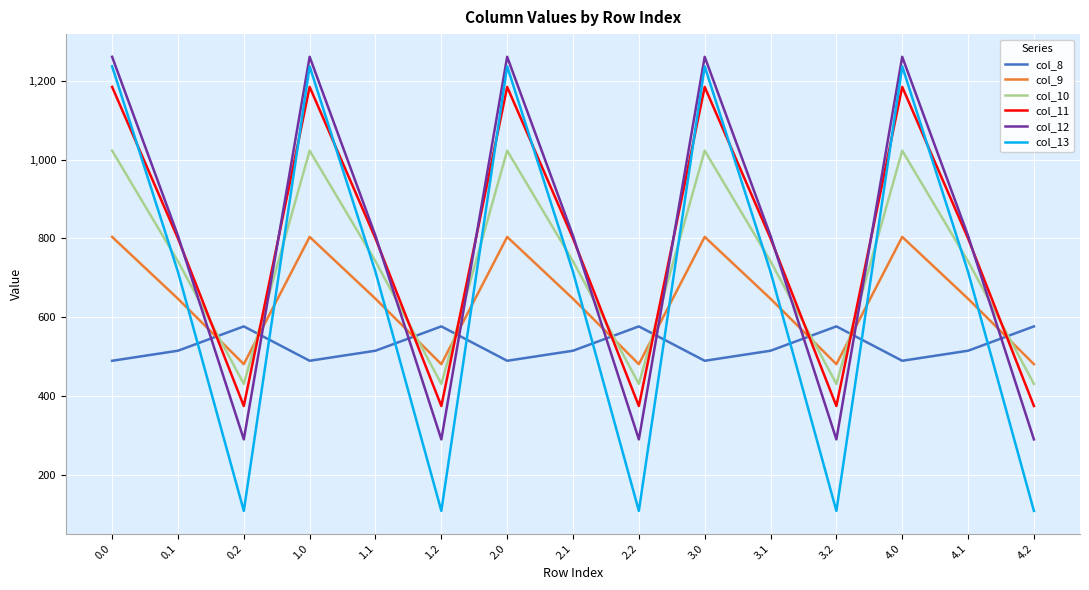

What is the highest value of the col_8 series?

576.6